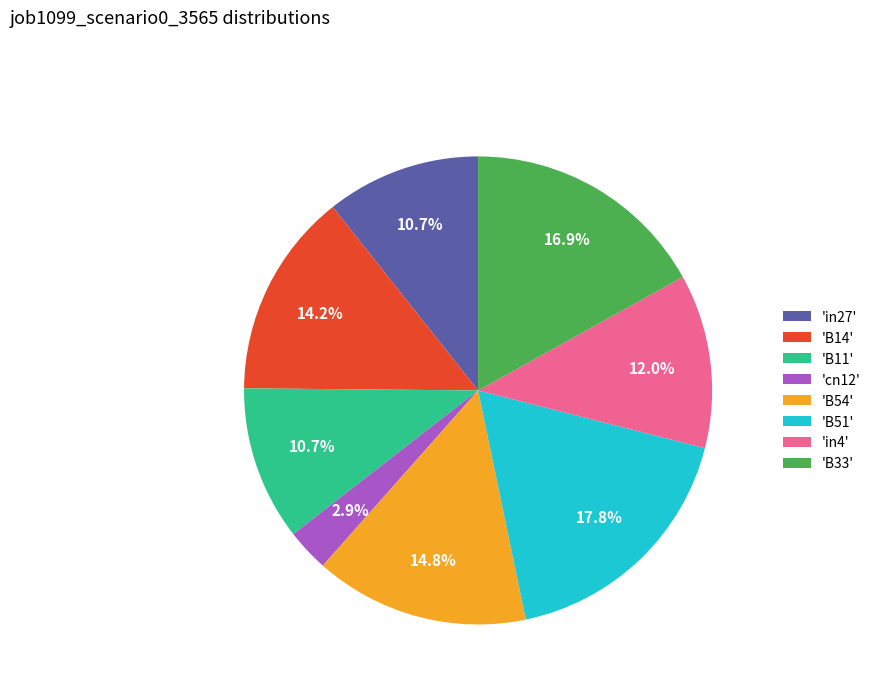

Which category has the smallest portion of the pie?

'cn12'